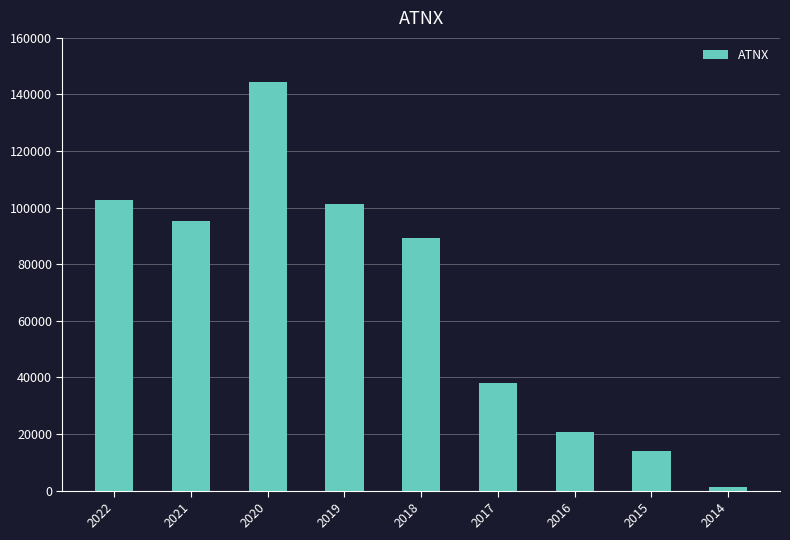

What is the change in value from 2020 to 2016?

-123800